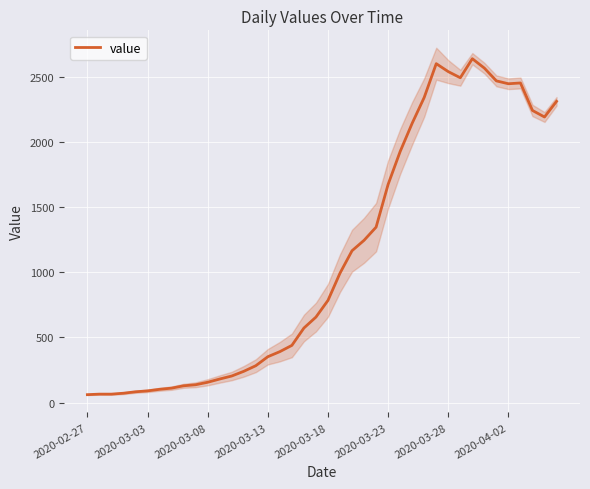

How many lines are shown in the chart?

1